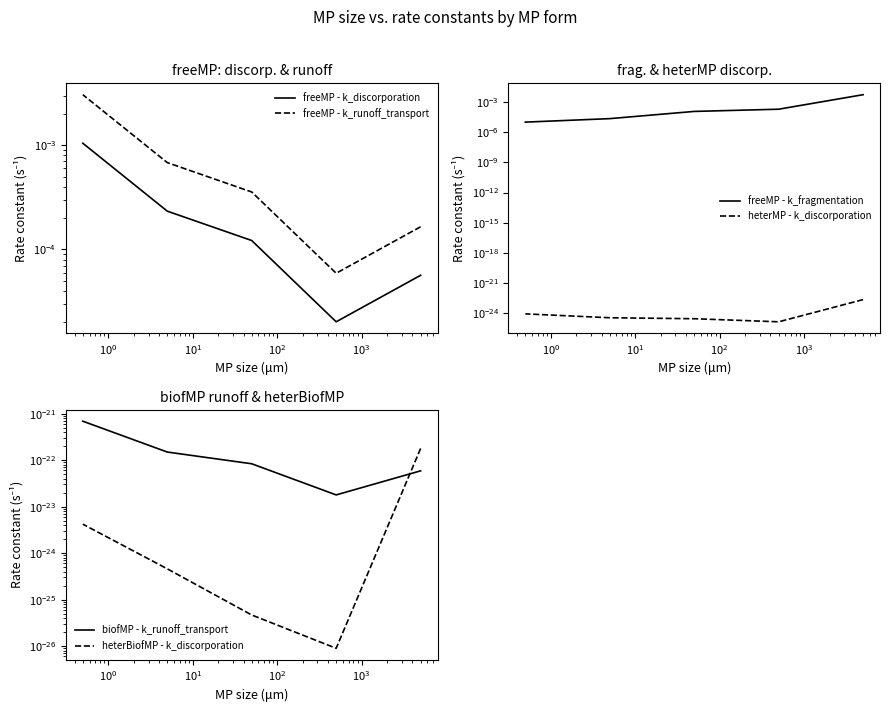

True or false: biofMP - k_runoff_transport has a value of 0.0 at $\mathdefault{10^{2}}$.

True